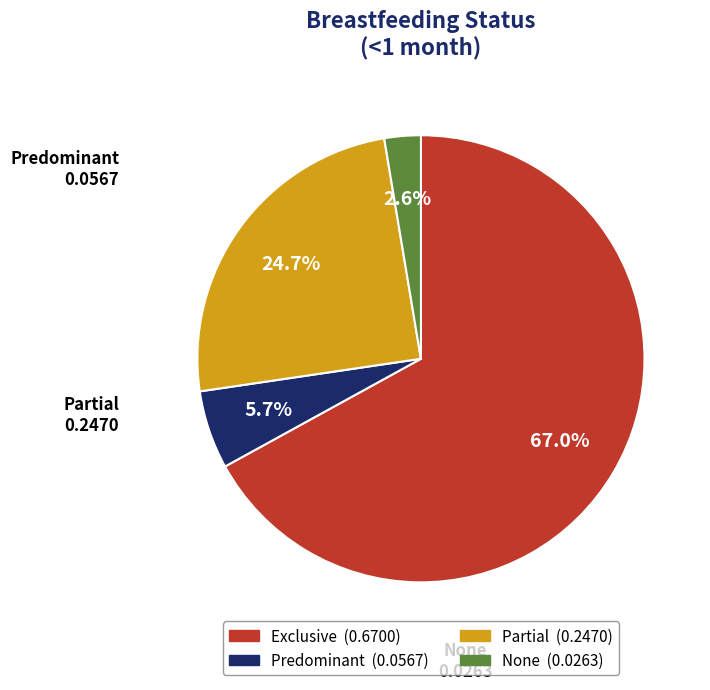

Rank the categories by value from highest to lowest.

Exclusive, Partial, Predominant, None